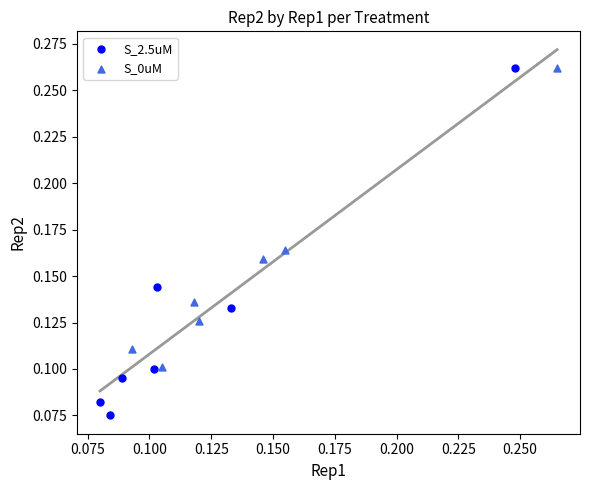

Which series reaches the minimum Y coordinate?

S_2.5uM